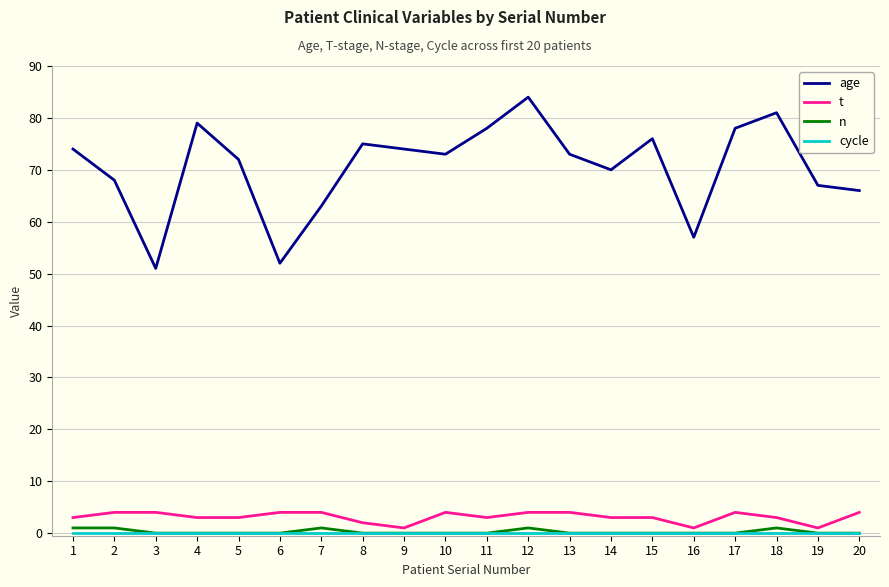

Is it true that t equals 4 at 6?

True